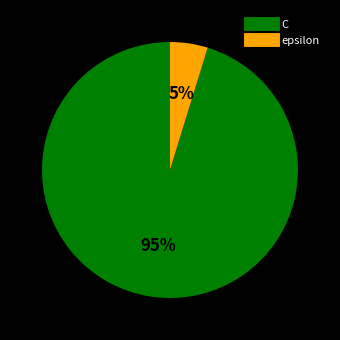

Which category has the biggest portion of the pie?

C